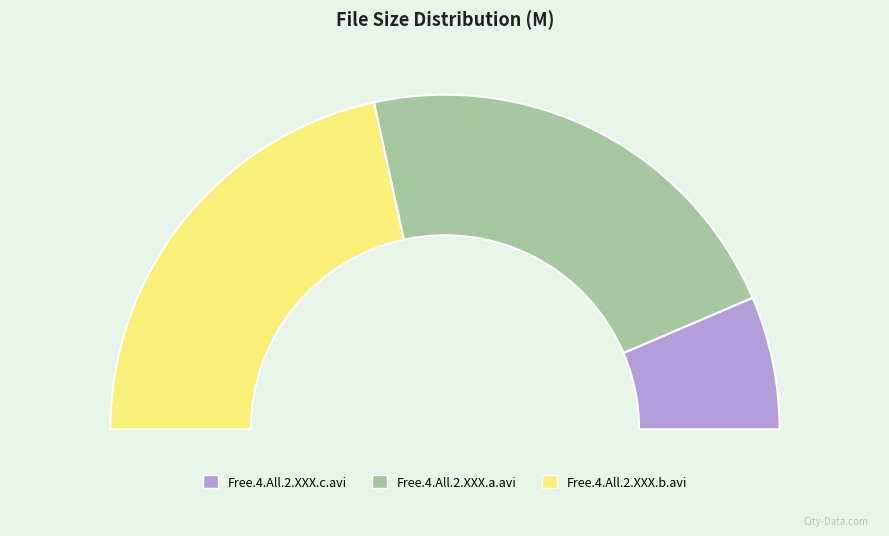

Is Free.4.All.2.XXX.b.avi the majority of the pie?

No